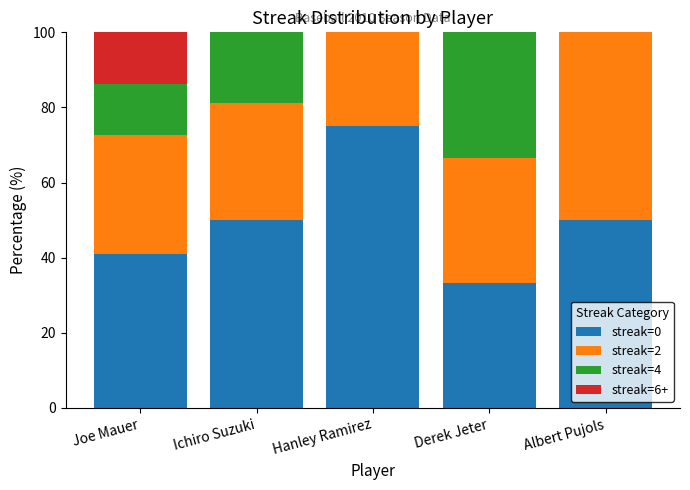

Is it true that streak=0 equals 33.3 at Derek Jeter?

True